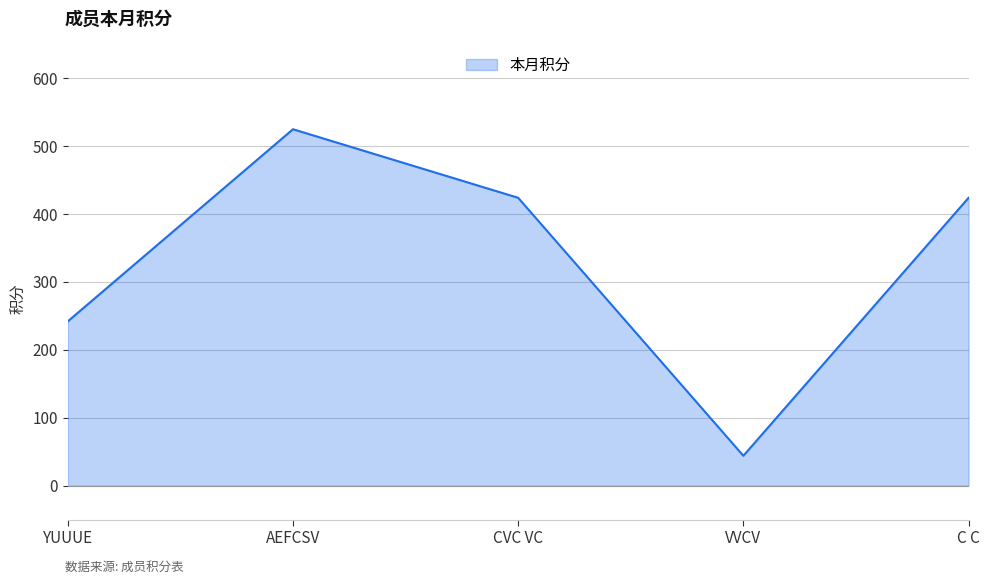

What is the difference between the values at AEFCSV and CVC VC?

101